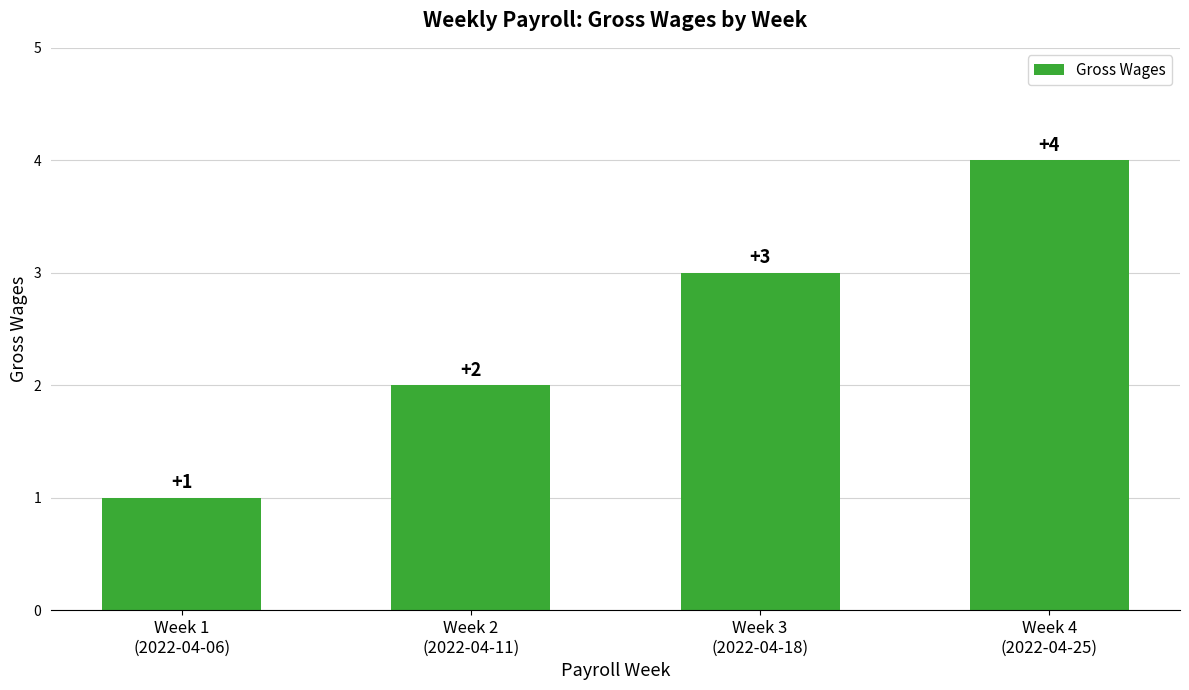

Reading right to left, what are all the values shown in this chart?

Week 4
(2022-04-25)=4	Week 3
(2022-04-18)=3	Week 2
(2022-04-11)=2	Week 1
(2022-04-06)=1